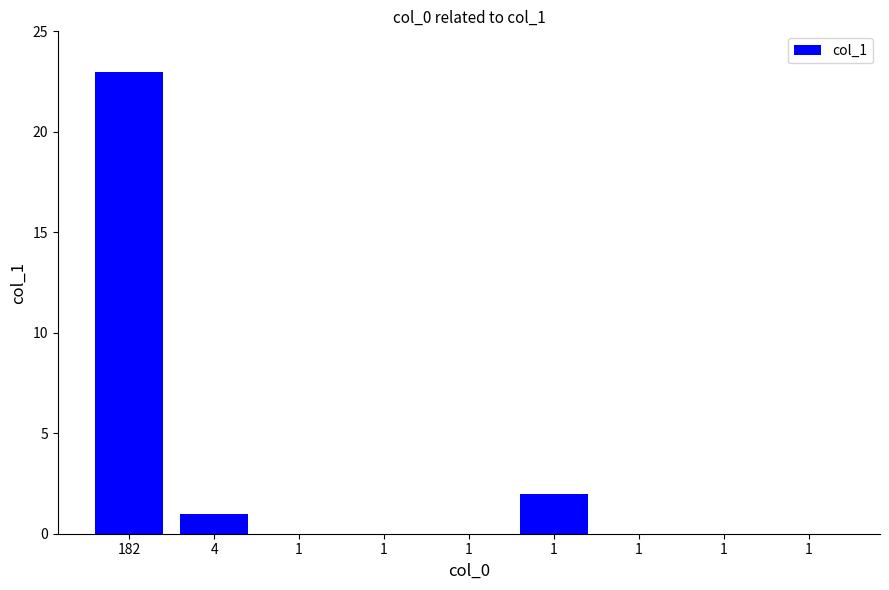

Count the number of categories in the chart.

9